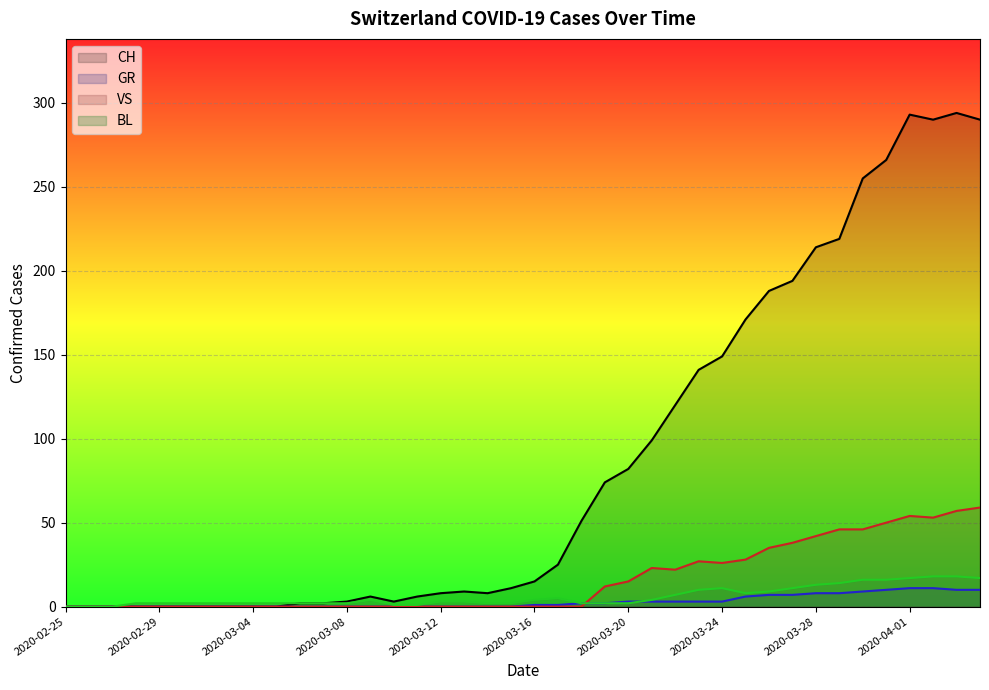

What is the sum of the GR values at 2020-03-16 and 2020-03-27?

8